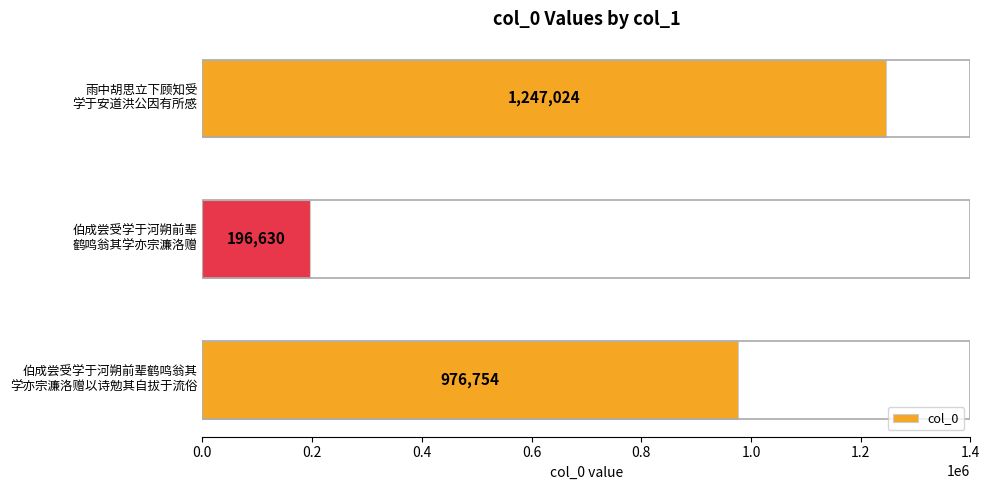

Reading bottom to top, transcribe all the data shown in this chart.

976754	196630	1247024